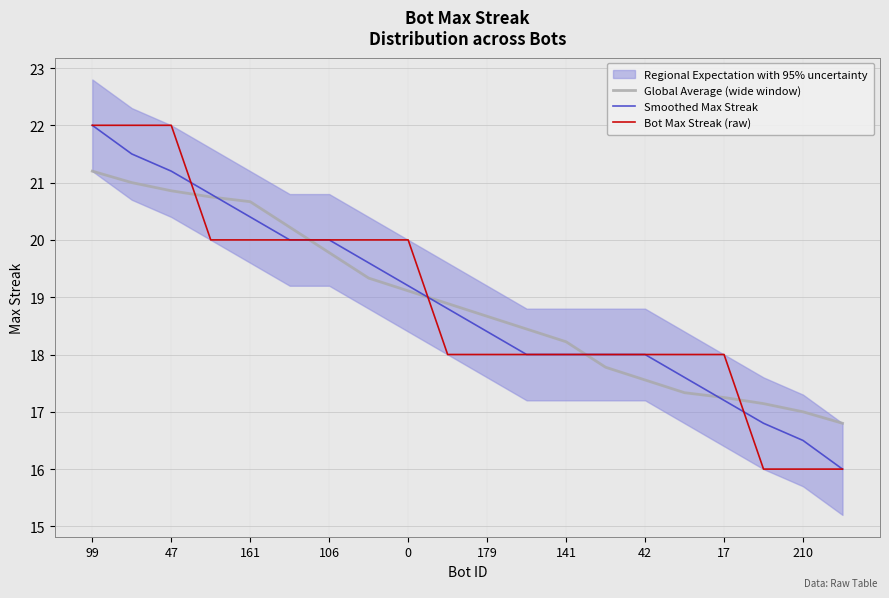

The value of Smoothed Max Streak at 0 is 26.3. True or false?

False